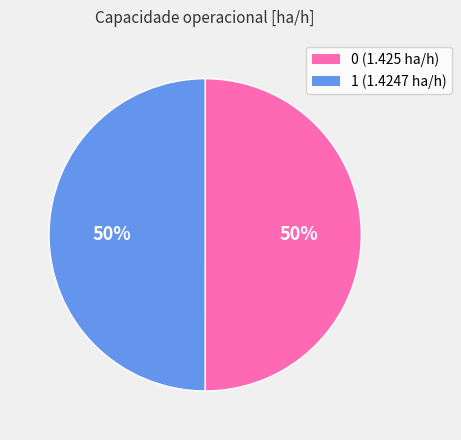

To the nearest percent, what portion does 0 represent?

50%